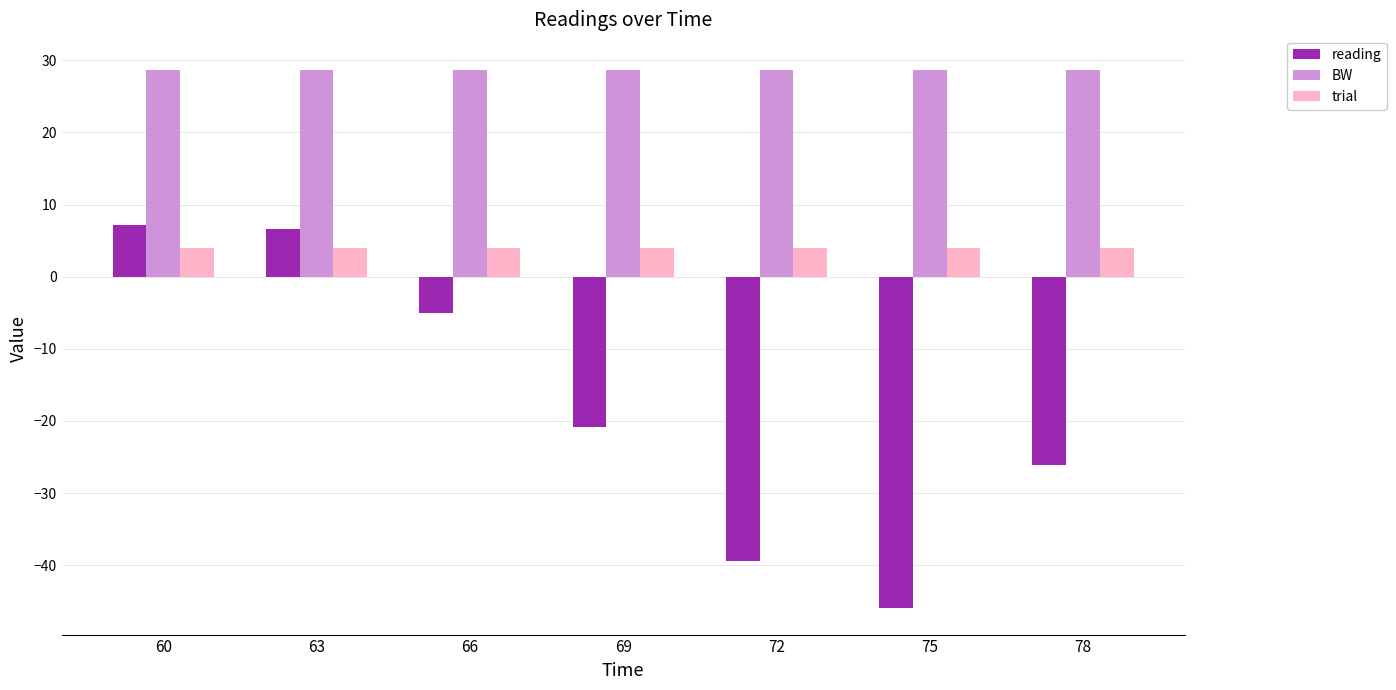

Is the value of BW at 75 greater than the value of trial at 66?

Yes